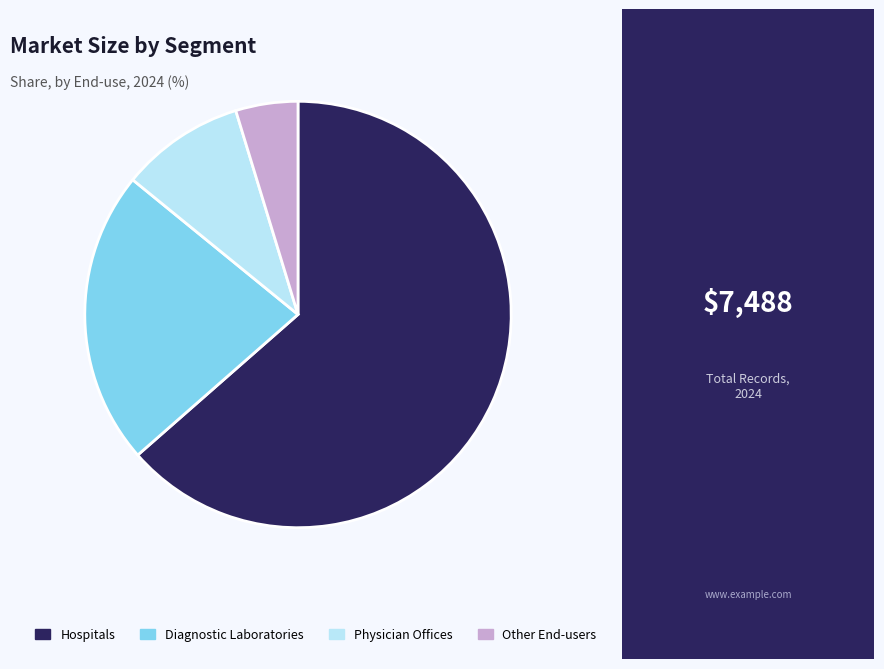

How many slices are in this pie chart?

4